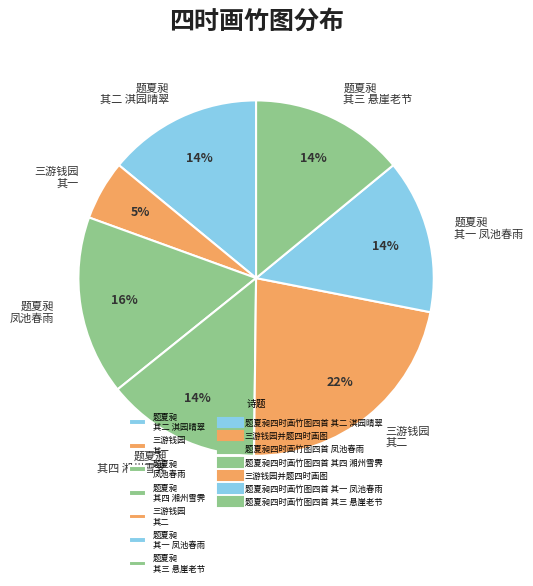

What percentage is the 三游钱园 其一 slice, to the nearest percent?

5%